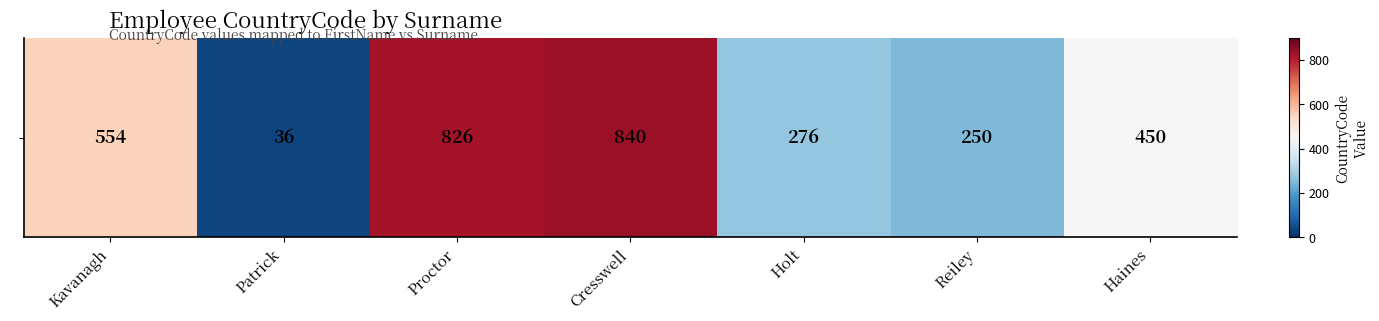

How many values are below 450?

3